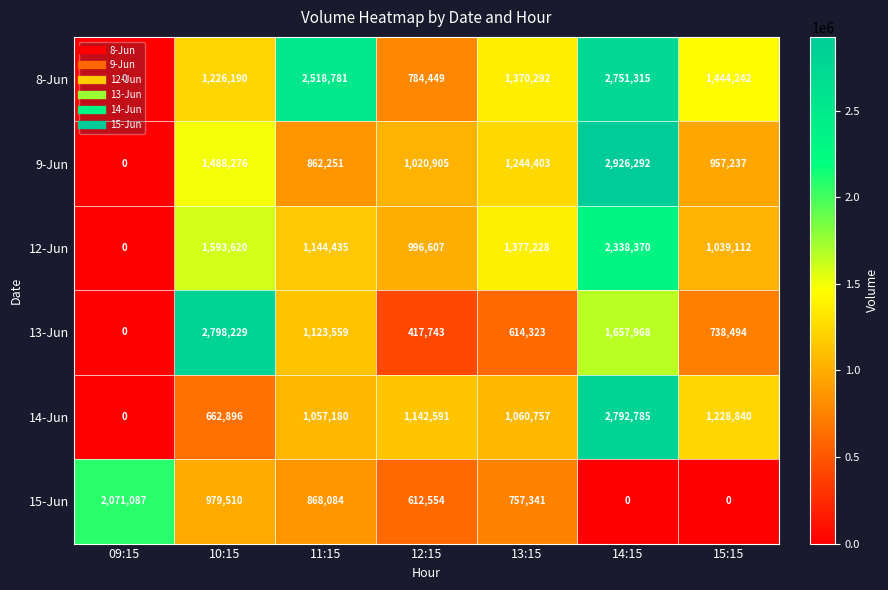

At which category does the chart reach its peak across all series?

14:15